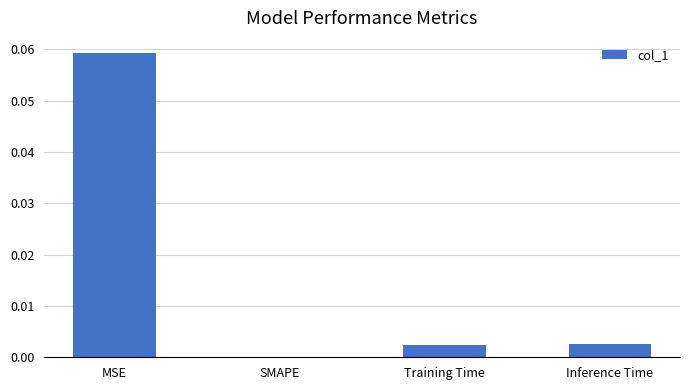

Is it true that the value at Training Time is 0.0?

True